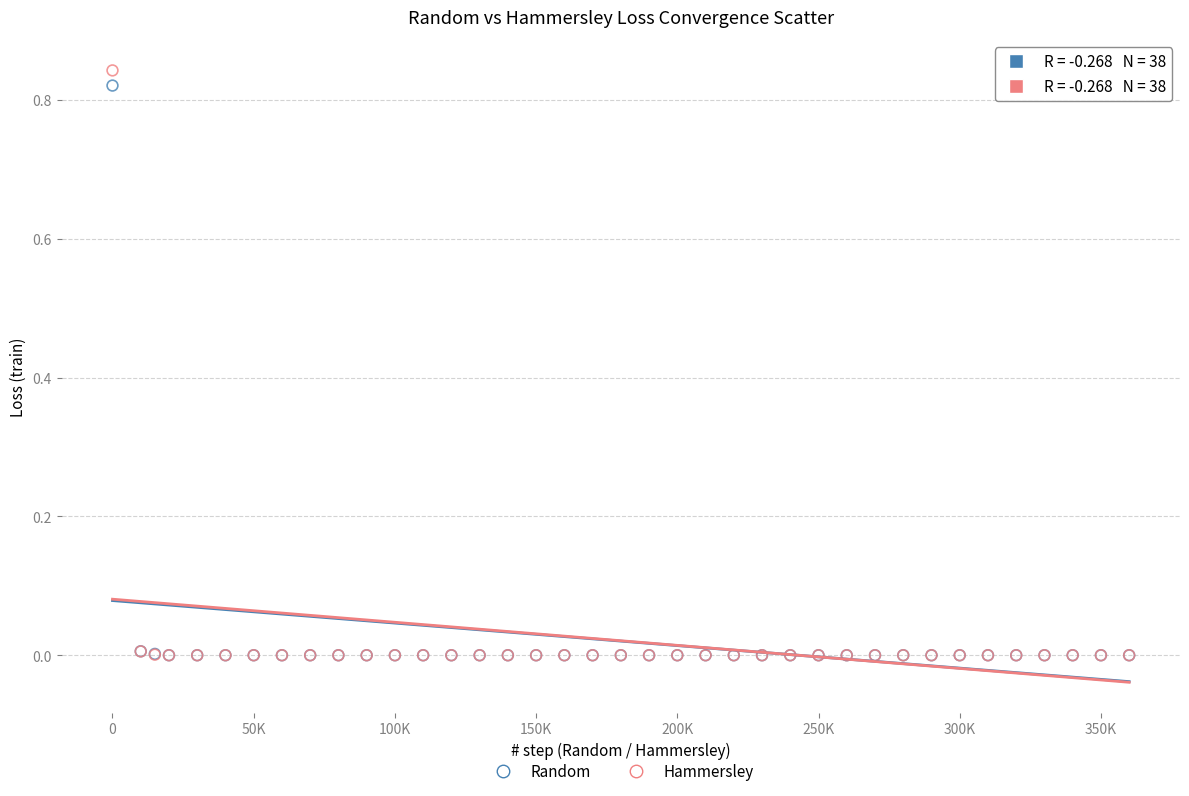

What are all the series names shown in the legend?

Random, Hammersley